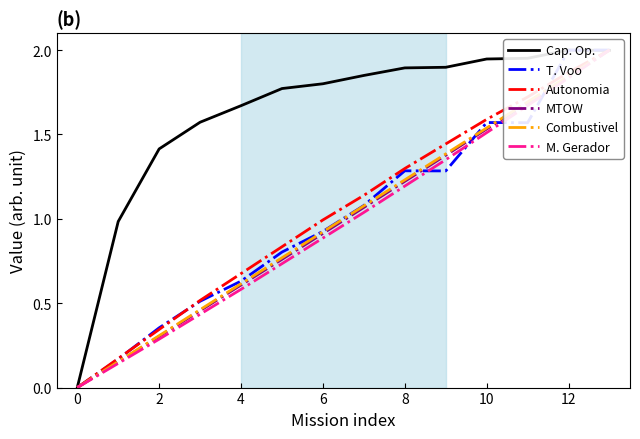

What is the value of the MTOW point at the 14th from the left?

2.0